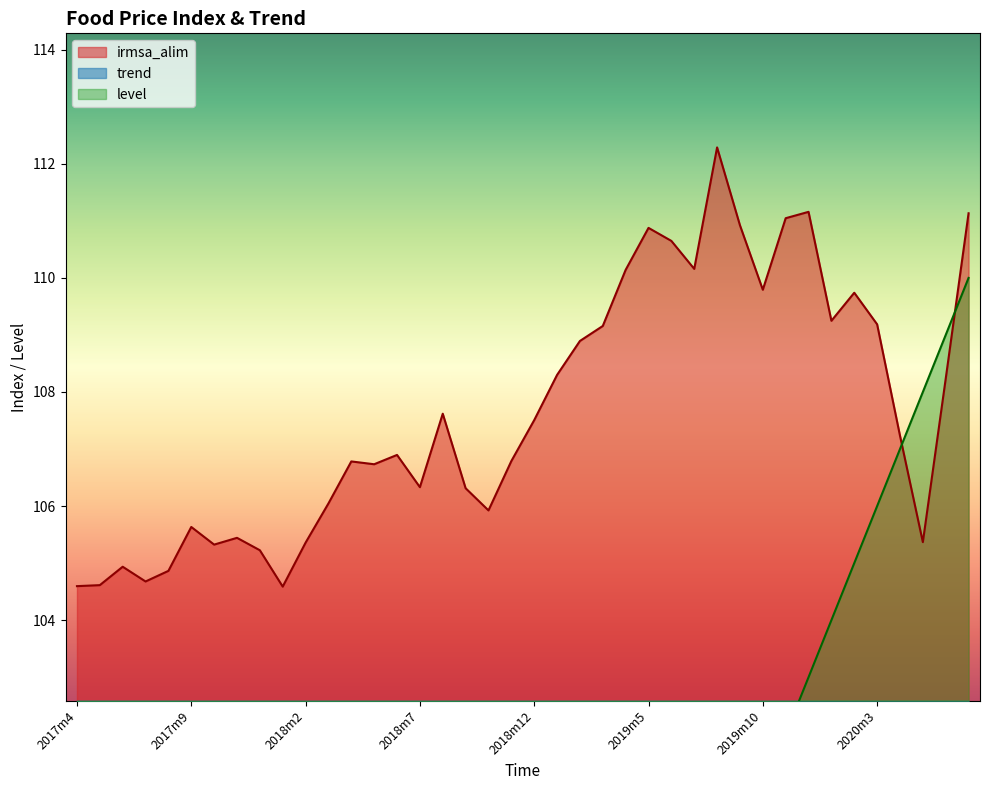

True or false: irmsa_alim and level intersect in this chart.

True